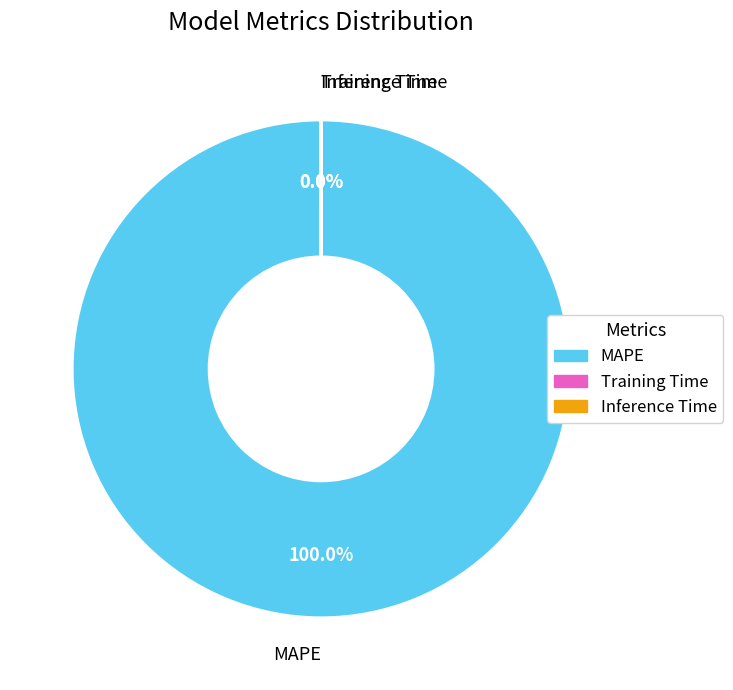

True or false: MAPE accounts for 100% of the total.

True